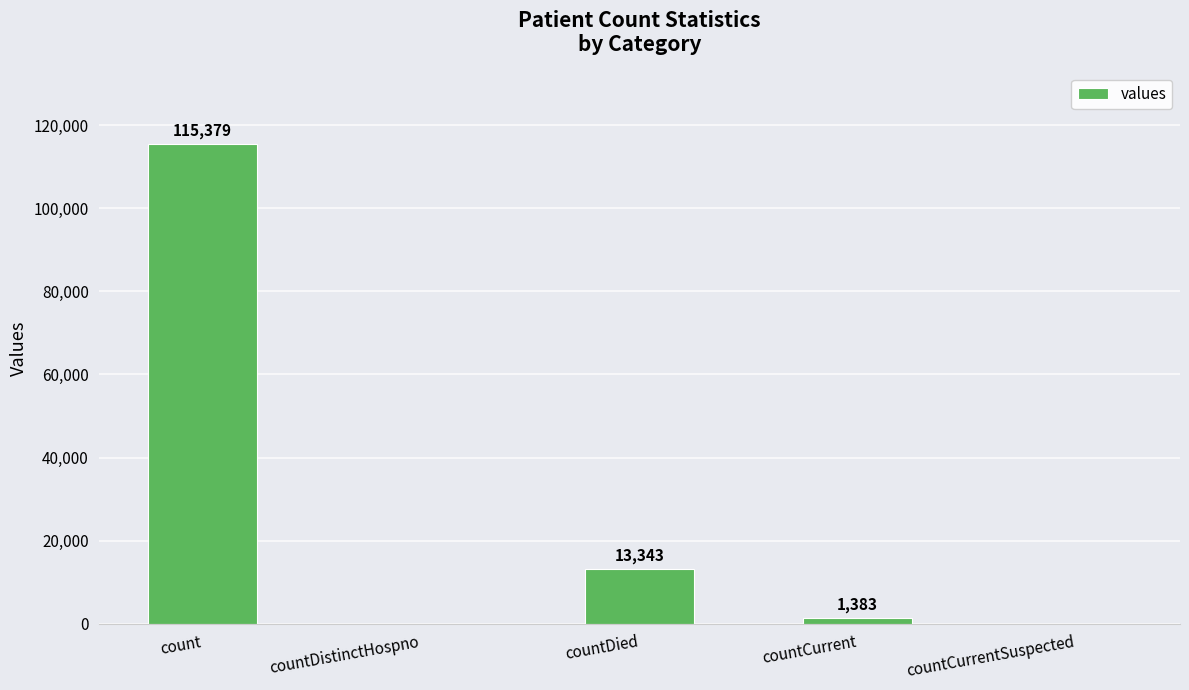

What is the sum of the values at countCurrent and countCurrentSuspected?

1383